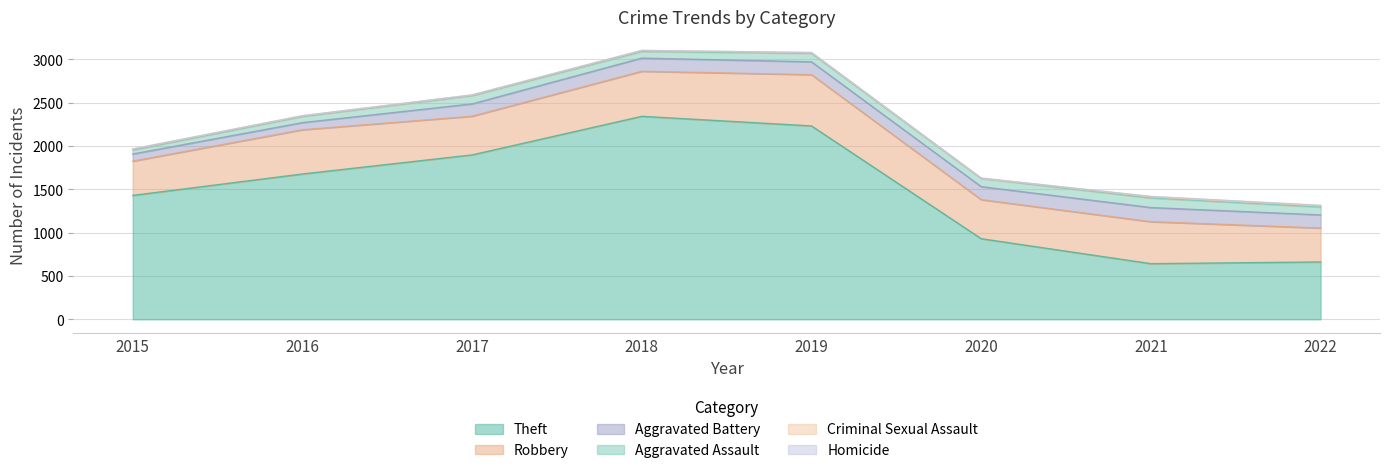

Is it true that Criminal Sexual Assault equals 8 at 2019?

True